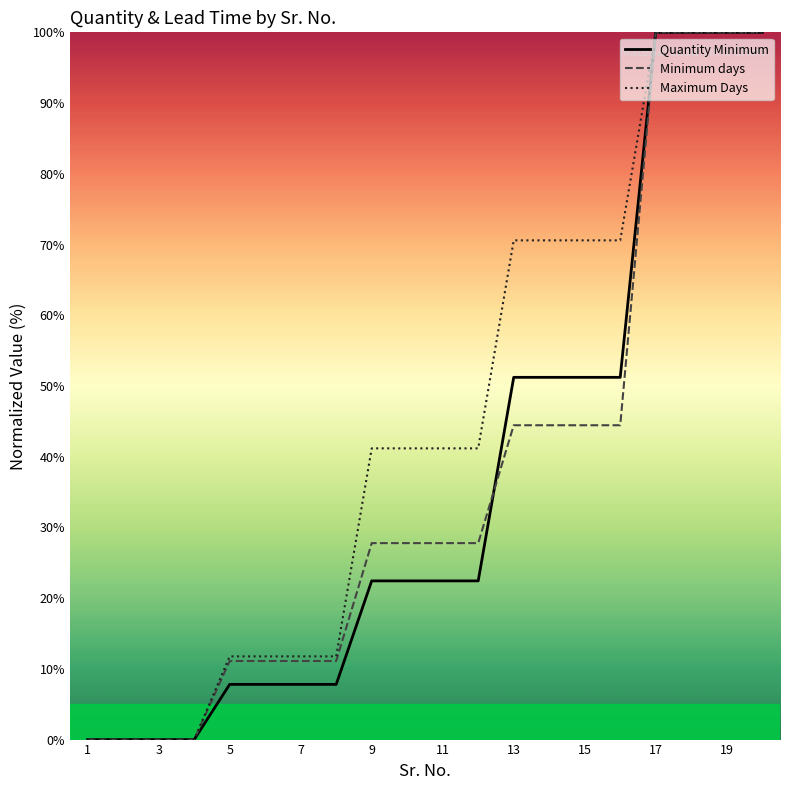

True or false: Minimum days has more than 2 interior local peaks.

False